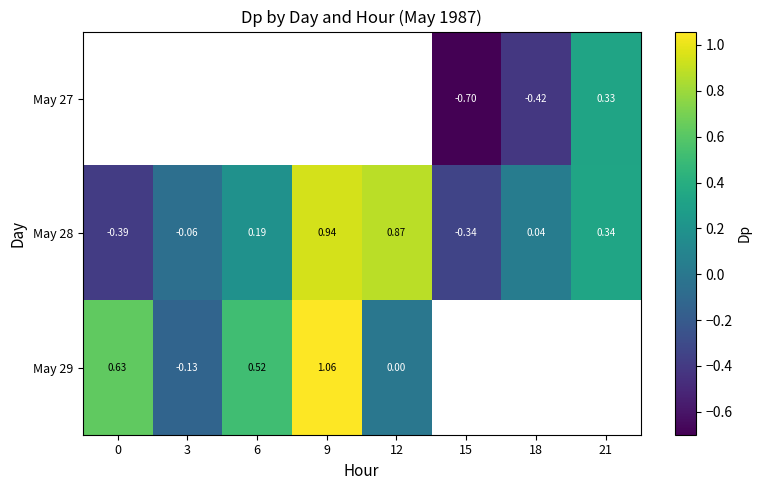

Is the value of May 28 at 18 greater than the value of May 29 at 12?

Yes